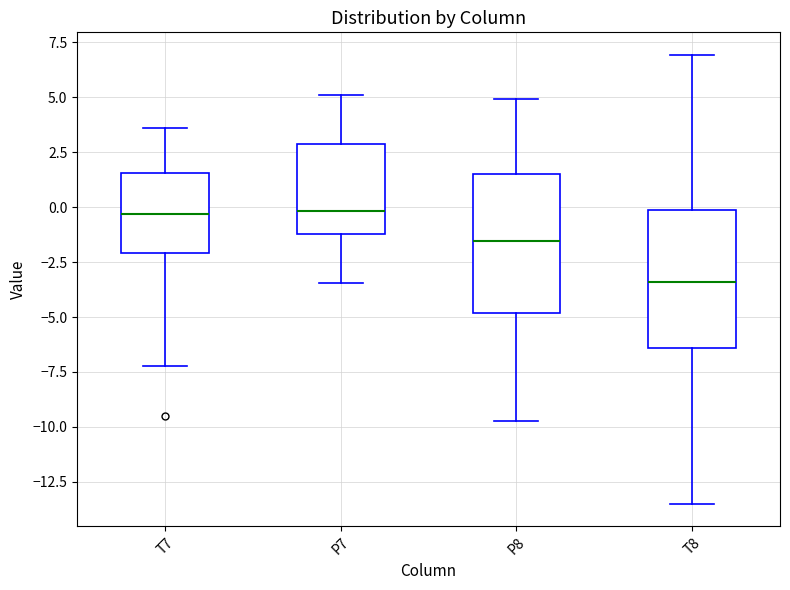

Which box's median line is the lowest?

T8